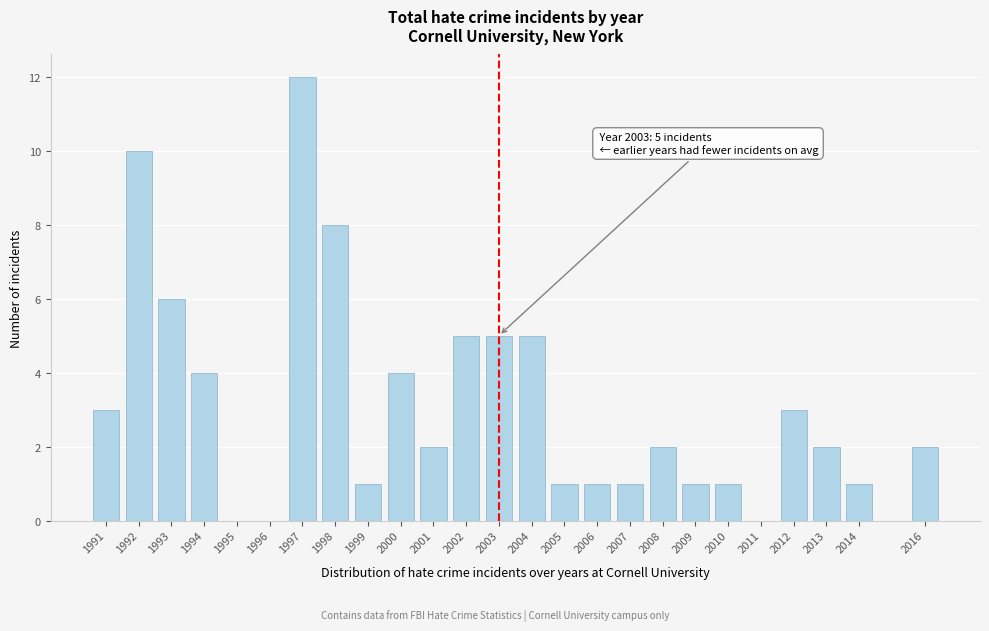

Reading left to right, what are all the values shown in this chart?

1991=3	1992=10	1993=6	1994=4	1995=0	1996=0	1997=12	1998=8	1999=1	2000=4	2001=2	2002=5	2003=5	2004=5	2005=1	2006=1	2007=1	2008=2	2009=1	2010=1	2011=0	2012=3	2013=2	2014=1	2016=2